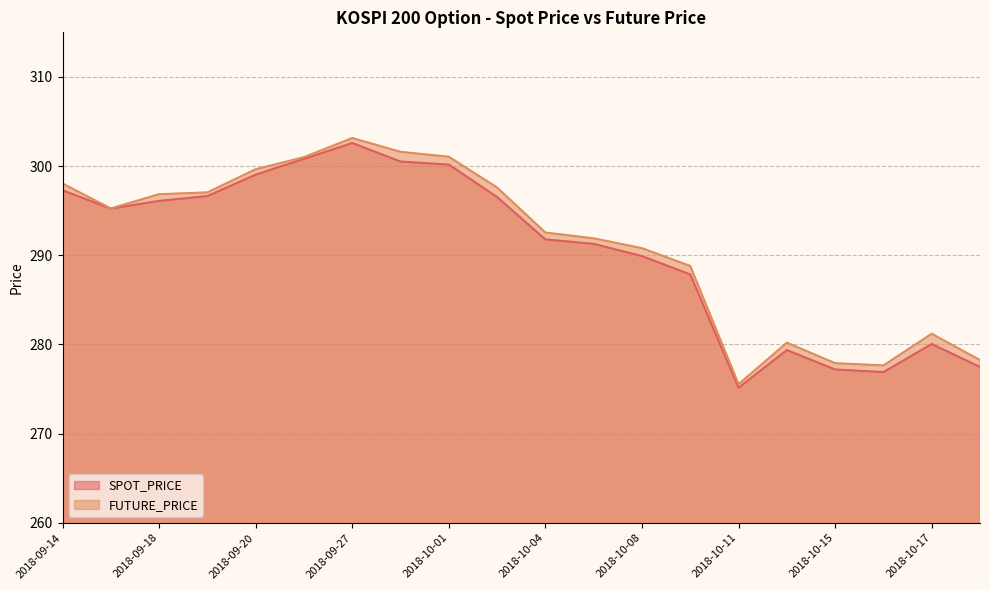

Reading right to left, transcribe all the data shown in this chart.

SPOT_PRICE: 2018-10-18=277.5	2018-10-17=280.1	2018-10-16=276.9	2018-10-15=277.2	2018-10-12=279.4	2018-10-11=275.1	2018-10-10=287.9	2018-10-08=289.9	2018-10-05=291.3	2018-10-04=291.8	2018-10-02=296.5	2018-10-01=300.2	2018-09-28=300.5	2018-09-27=302.6	2018-09-21=300.8	2018-09-20=299.0	2018-09-19=296.6	2018-09-18=296.1	2018-09-17=295.2	2018-09-14=297.3
FUTURE_PRICE: 2018-10-18=278.2	2018-10-17=281.2	2018-10-16=277.6	2018-10-15=277.9	2018-10-12=280.2	2018-10-11=275.6	2018-10-10=288.8	2018-10-08=290.8	2018-10-05=291.9	2018-10-04=292.6	2018-10-02=297.6	2018-10-01=301.1	2018-09-28=301.6	2018-09-27=303.1	2018-09-21=301.0	2018-09-20=299.6	2018-09-19=297.1	2018-09-18=296.9	2018-09-17=295.2	2018-09-14=298.1